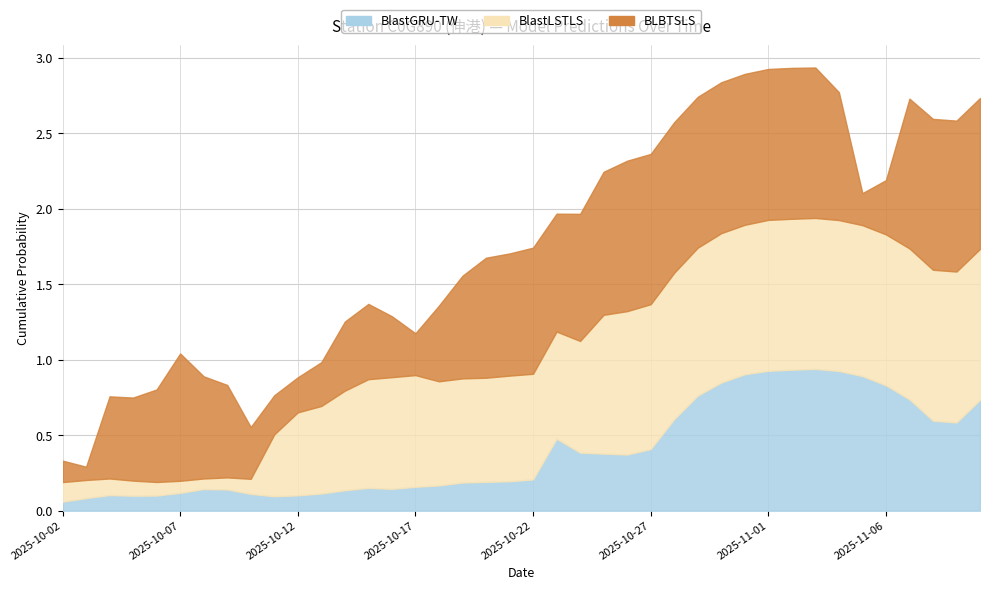

Which series ends up on top after the final intersection of BlastGRU-TW and BlastLSTLS?

BlastLSTLS